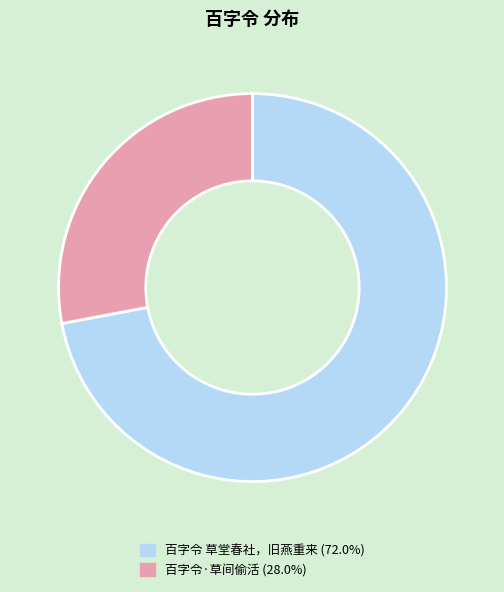

Rank the categories by value from lowest to highest.

百字令·草间偷活, 百字令 草堂春社，旧燕重来